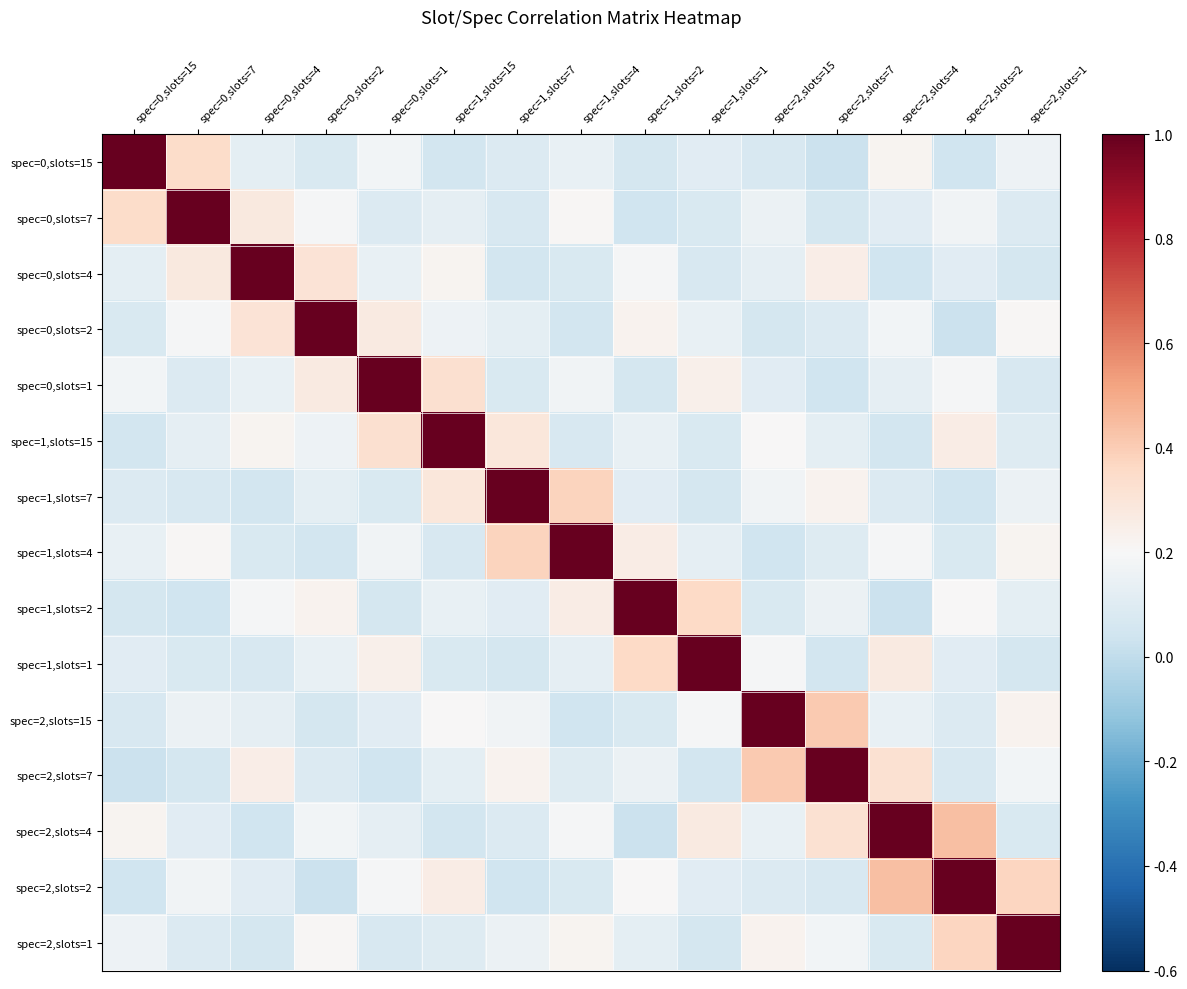

Which category has the lowest value across all series?

spec=2,slots=7